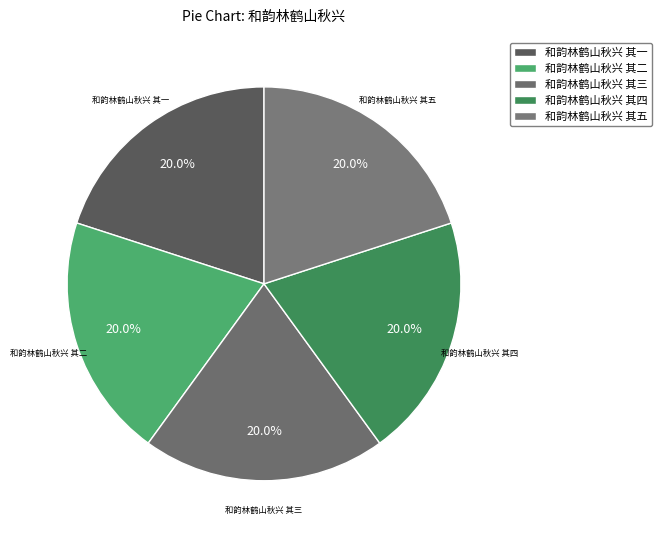

To the nearest percent, what is the average slice percentage?

20%